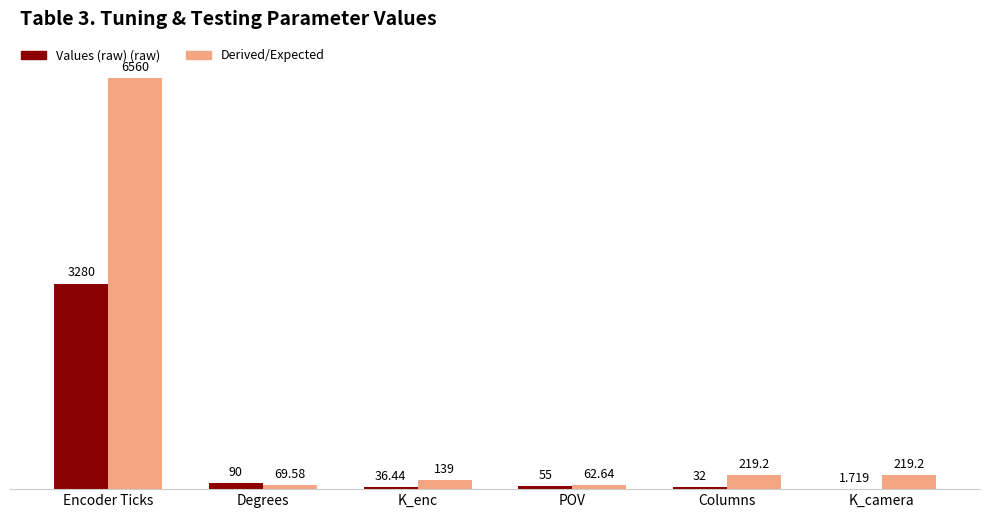

At which category does the chart reach its peak across all series?

Encoder Ticks